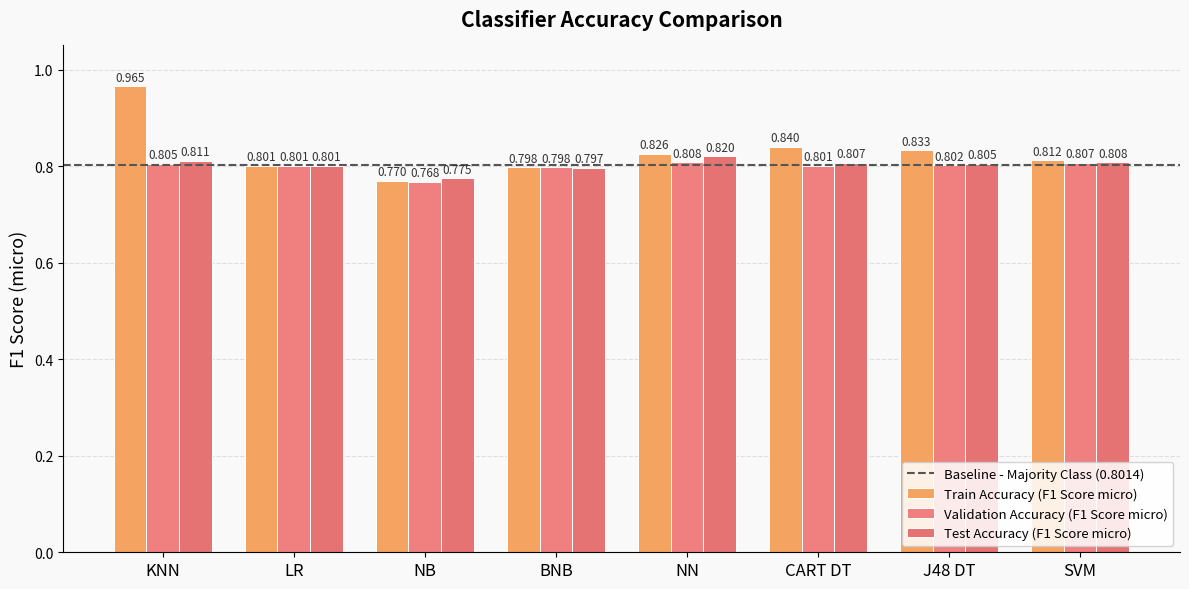

How many bars are there in each group?

3